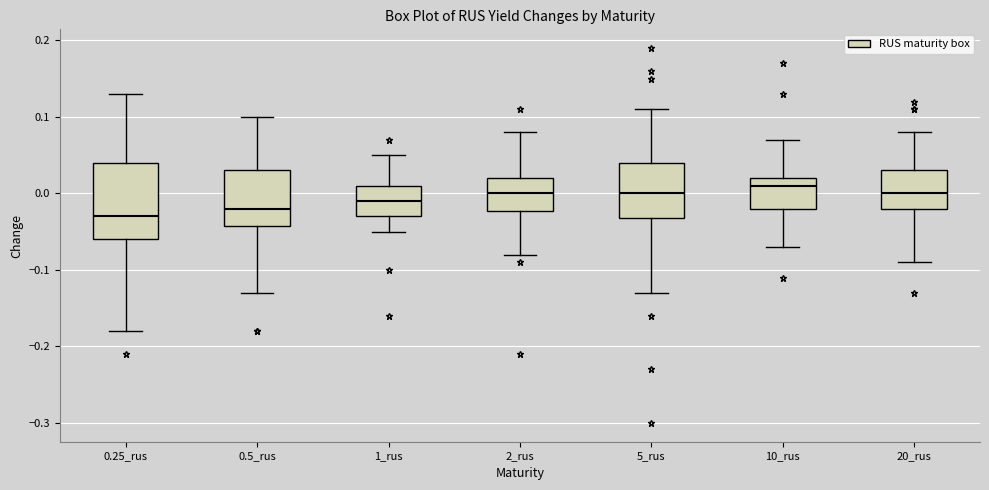

Reading left to right, read every box against the y-axis: the position of its median line, the range the box covers, and the ends of its whiskers. The values are not printed on the chart, so give them approximately, as read against the axis.

0.25_rus: median -0.03, box -0.06 to 0.04, whiskers -0.18 to 0.13
0.5_rus: median -0.02, box -0.04 to 0.03, whiskers -0.13 to 0.10
1_rus: median -0.01, box -0.03 to 0.01, whiskers -0.05 to 0.05
2_rus: median 0.00, box -0.02 to 0.02, whiskers -0.08 to 0.08
5_rus: median 0.00, box -0.03 to 0.04, whiskers -0.13 to 0.11
10_rus: median 0.01, box -0.02 to 0.02, whiskers -0.07 to 0.07
20_rus: median 0.00, box -0.02 to 0.03, whiskers -0.09 to 0.08